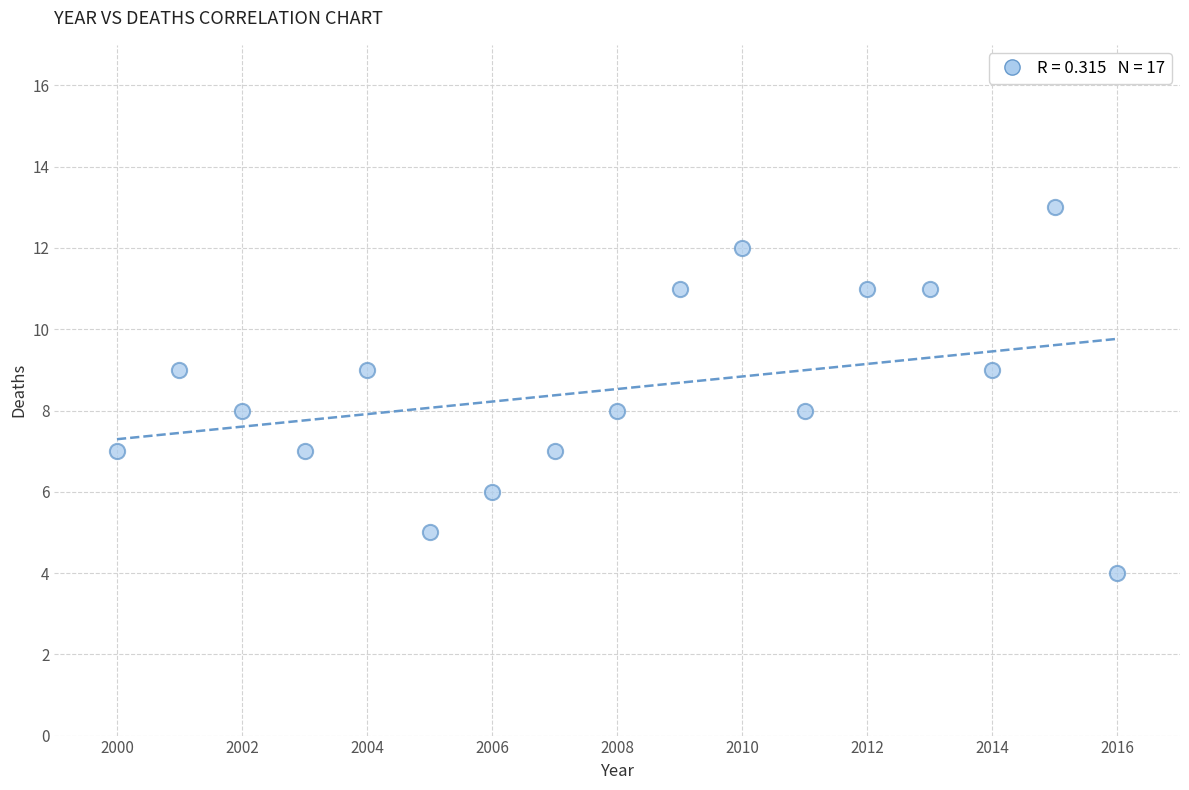

What is the range of X values (max minus min)?

16